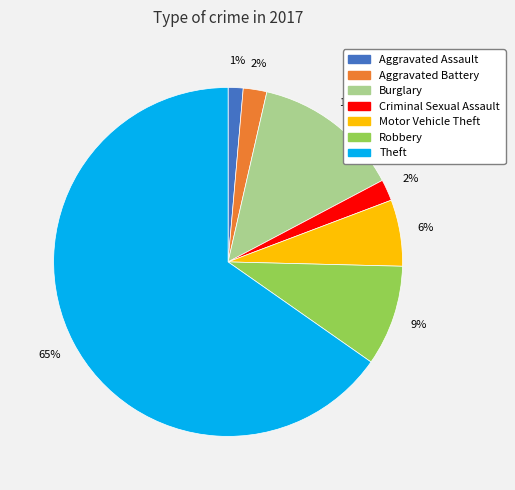

Count the number of slices in the pie.

7